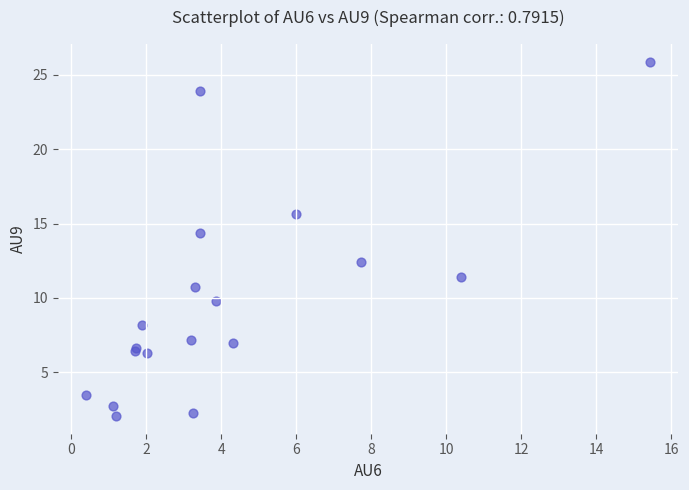

What Y value in the scatter plot is closest to 13?

12.4